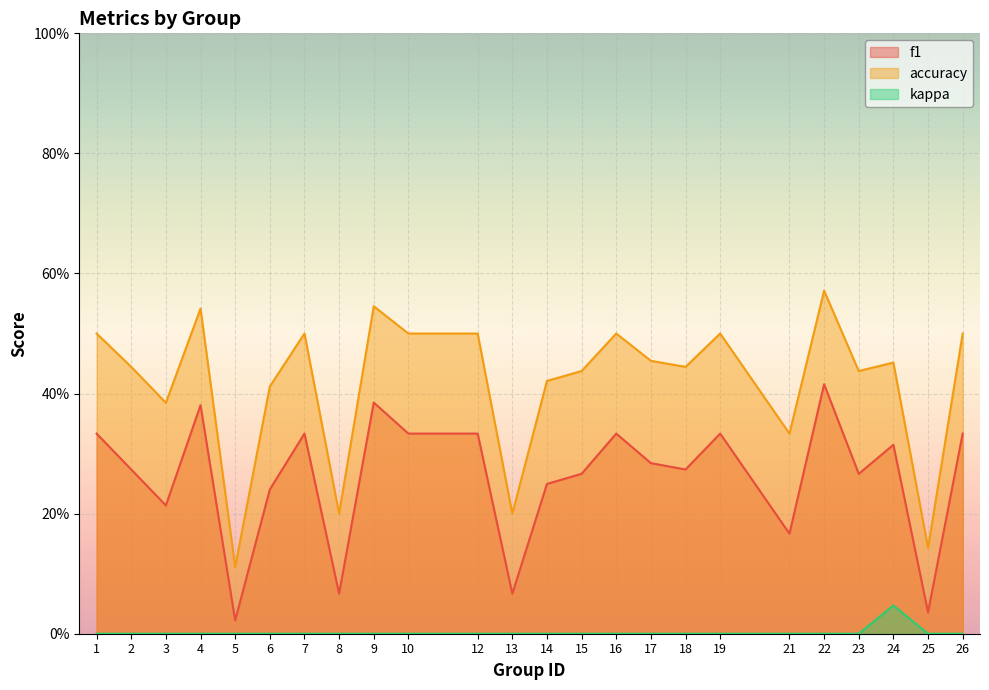

Where is f1 nearest to the value 0?

5